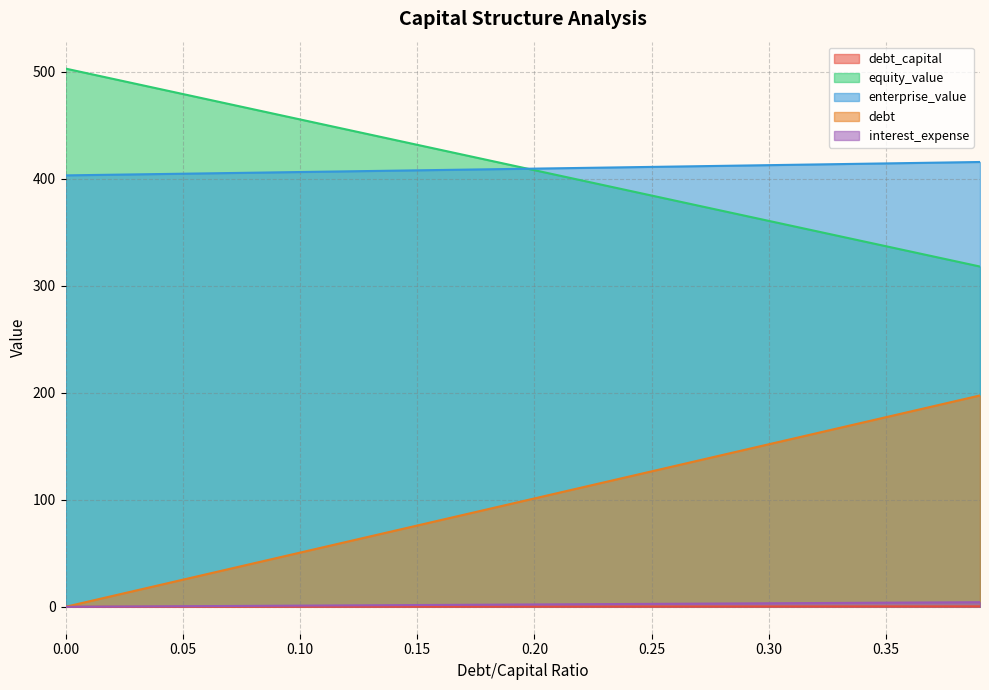

What is the sum of the debt_capital values at 0.26 and 0.33?

0.6